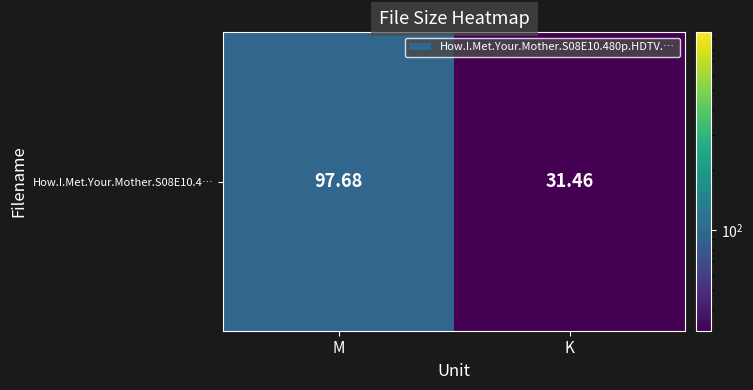

What is the average value?

64.6